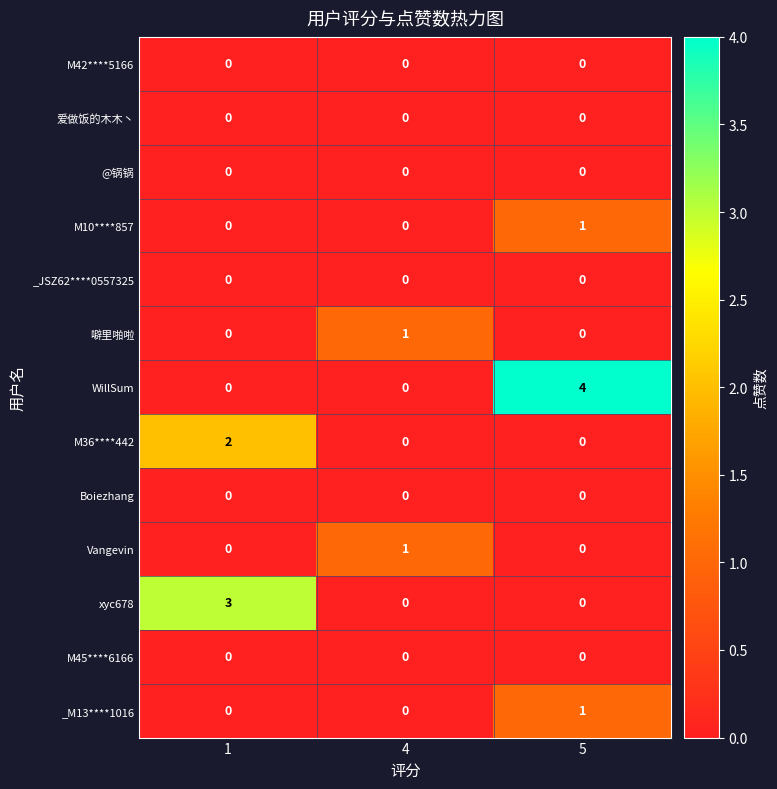

True or false: 爱做饭的木木丶 has a value of 0 at 1.

True